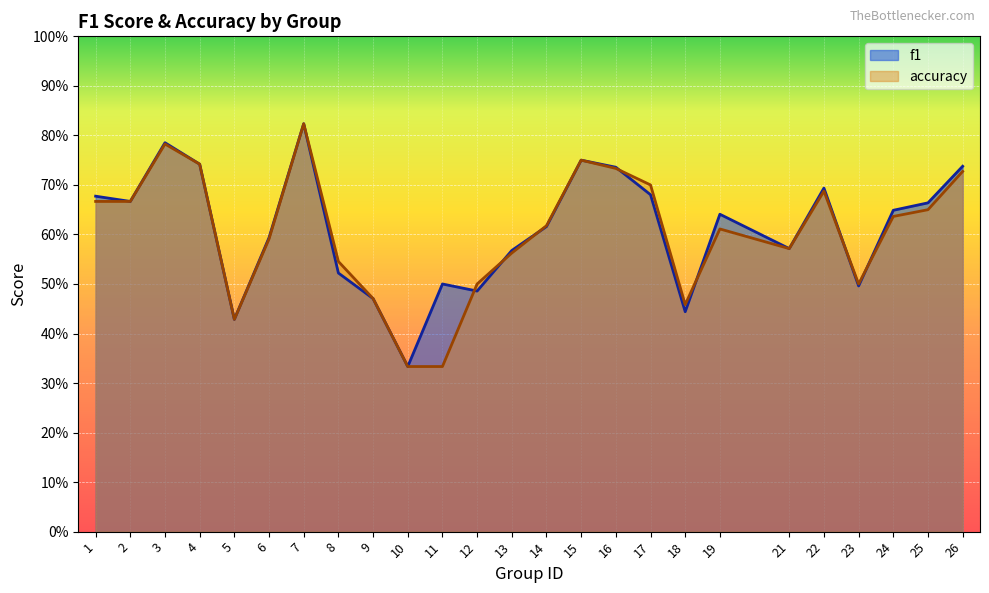

What is the value of the accuracy point at the 10th from the left?

0.3